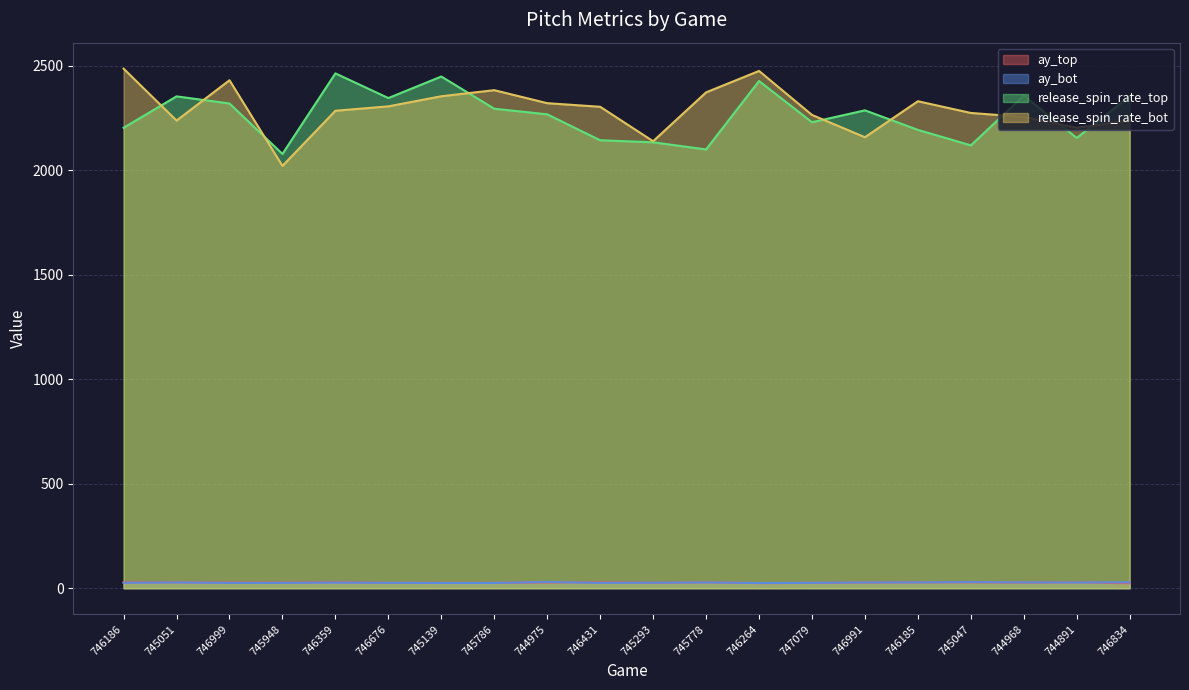

What is the difference between the ay_top values at 746186 and 746999?

1.2